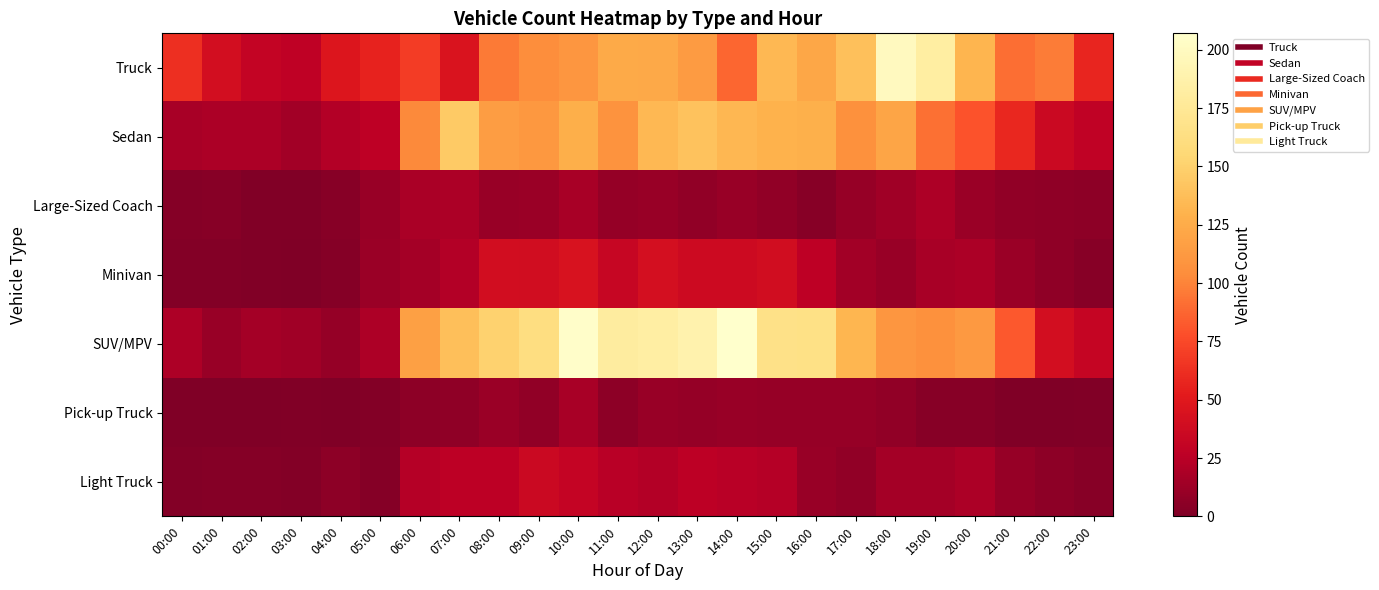

Rank the series at 18:00 from lowest to highest value.

Pick-up Truck, Minivan, Large-Sized Coach, Light Truck, SUV/MPV, Sedan, Truck